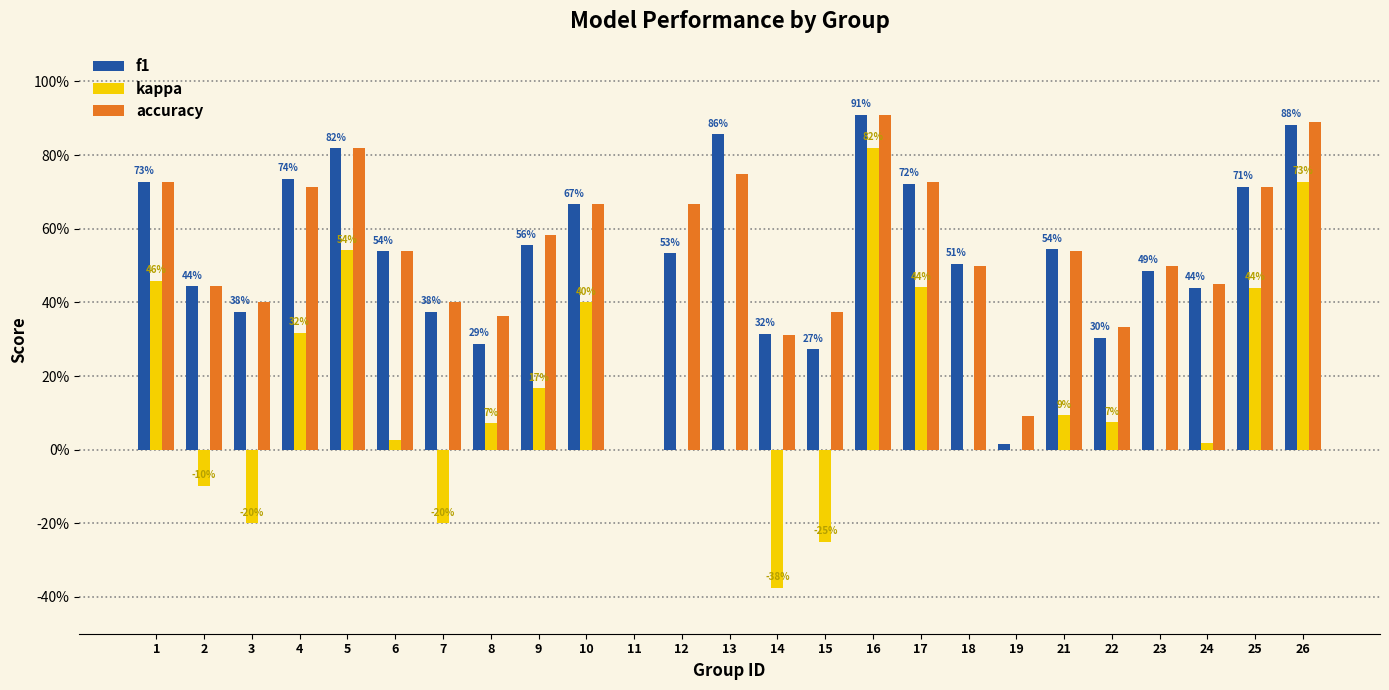

What are all the series names shown in the legend?

f1, kappa, accuracy